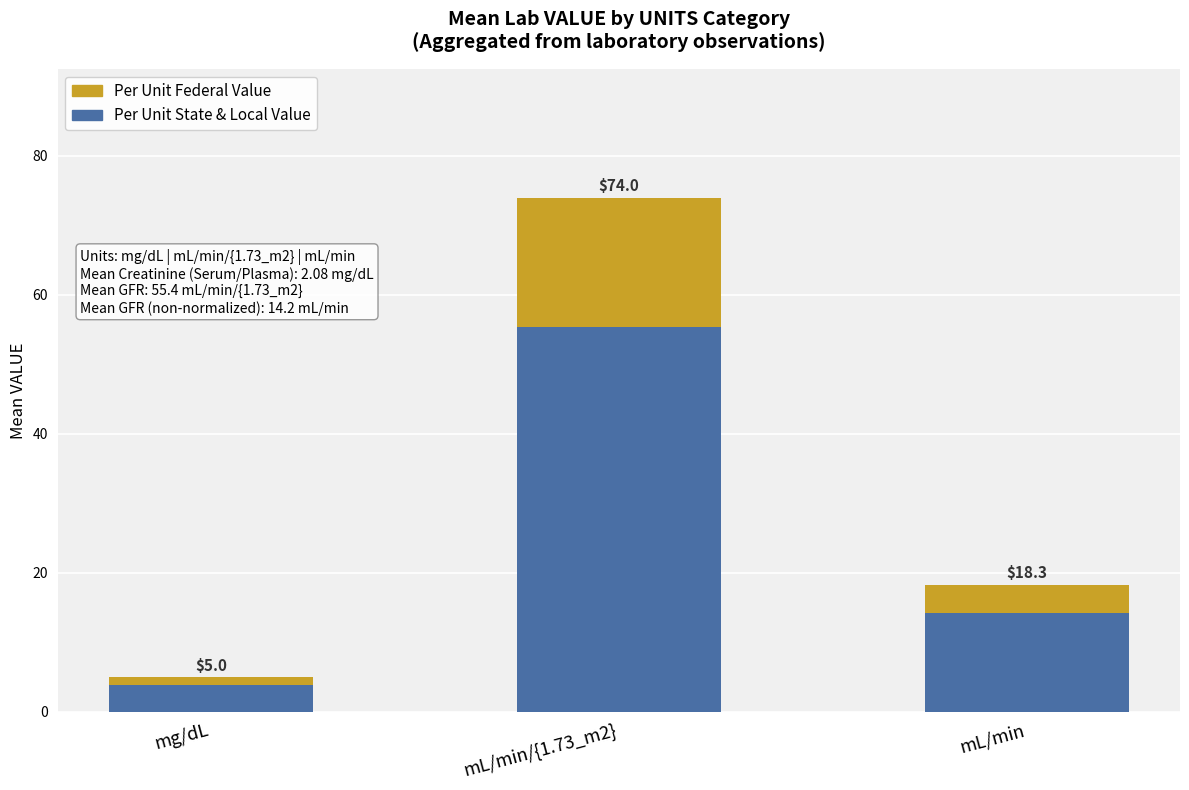

What is the lowest value of the Per Unit Federal Value series?

1.2